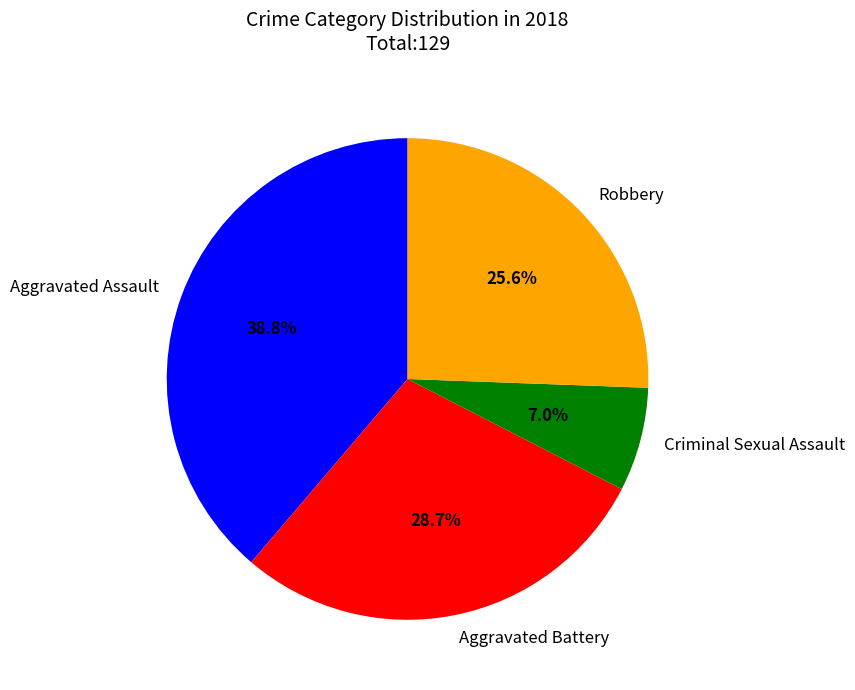

Is there a majority slice in this chart?

No